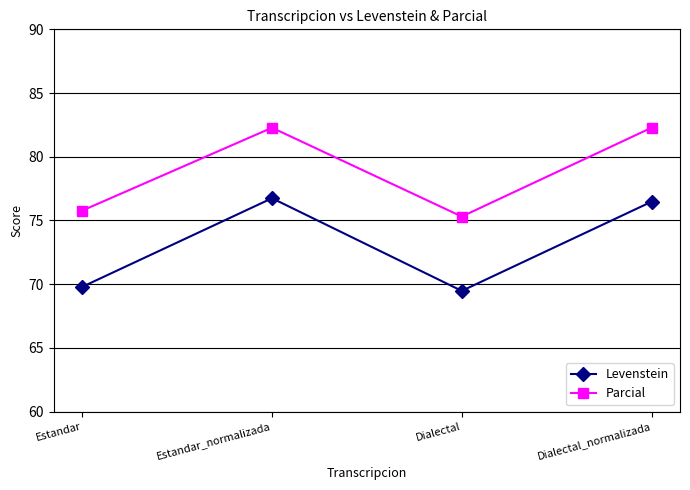

At which category does Levenstein reach its first local peak?

Estandar_normalizada